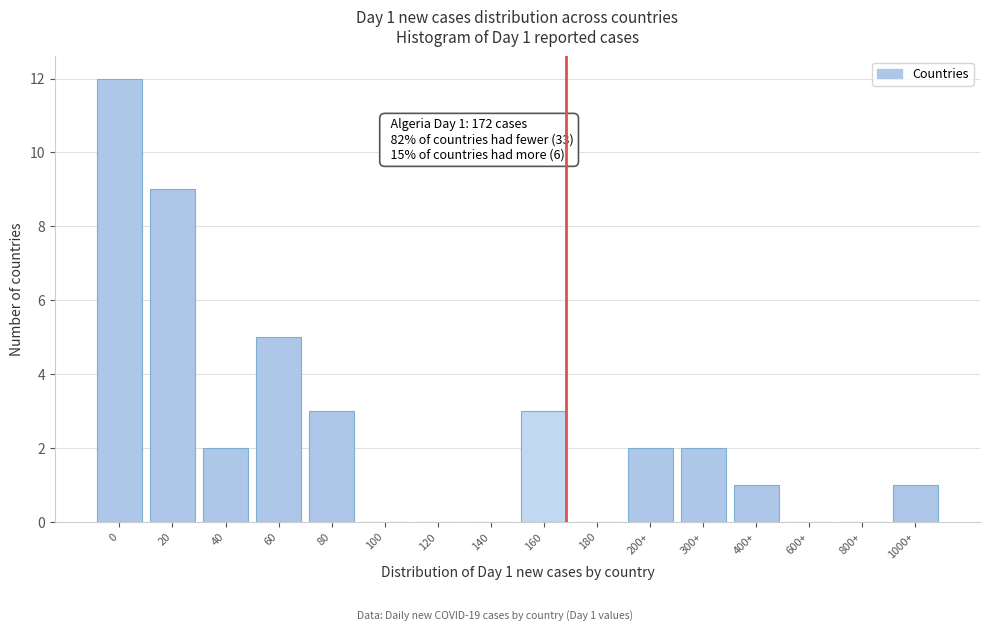

Reading left to right, what are all the values shown in this chart?

0=12	20=9	40=2	60=5	80=3	100=0	120=0	140=0	160=3	180=0	200+=2	300+=2	400+=1	600+=0	800+=0	1000+=1